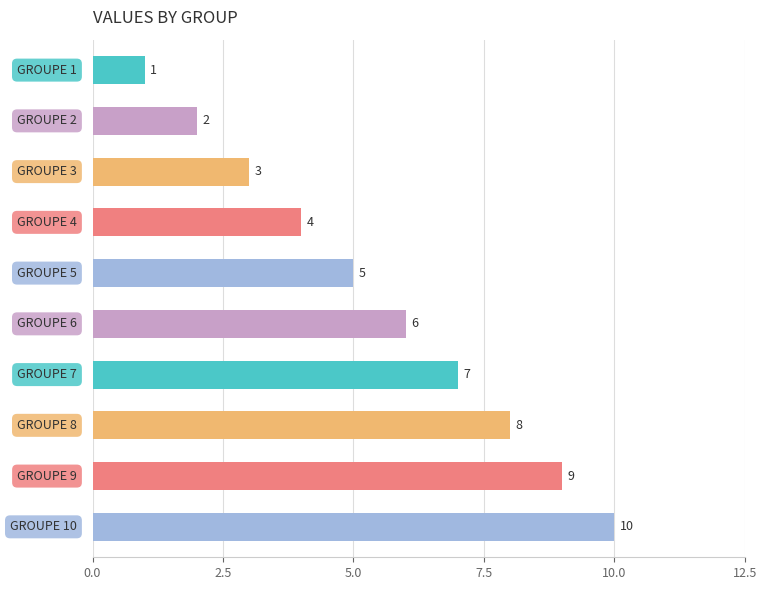

Count the values in the range 3 to 8.

6